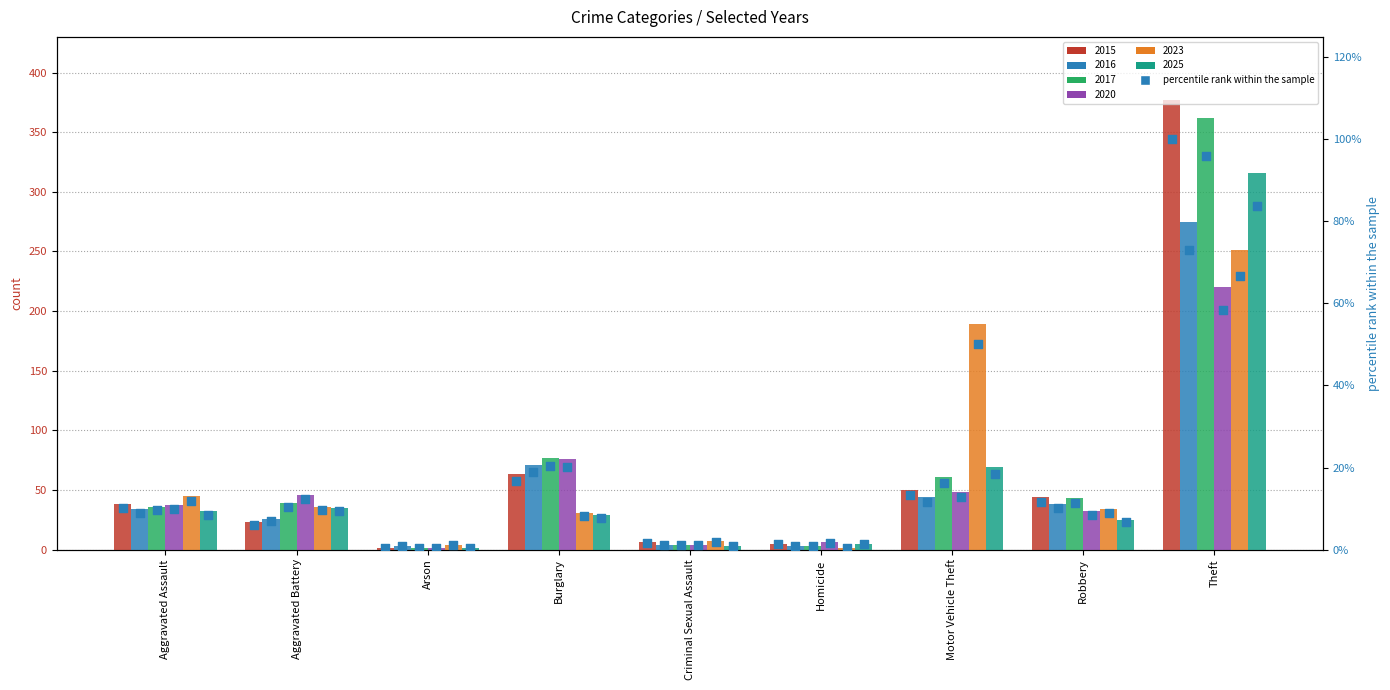

Which has a higher value, Homicide or Theft?

Theft